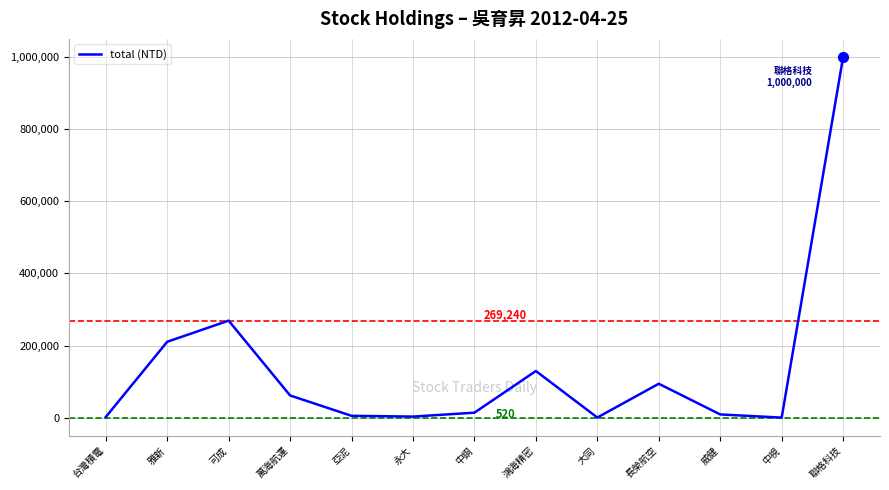

What is the change in value from 萬海航運 to 威健?

-52630